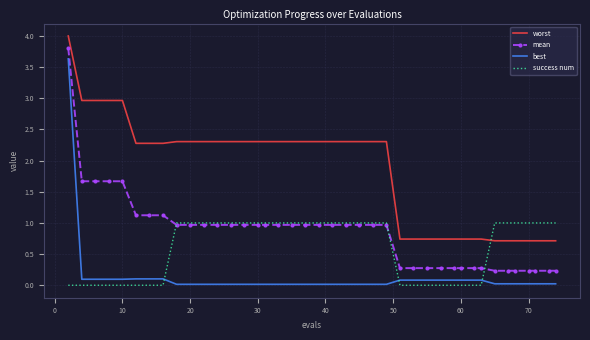

What is the average value of the success num series?

0.6